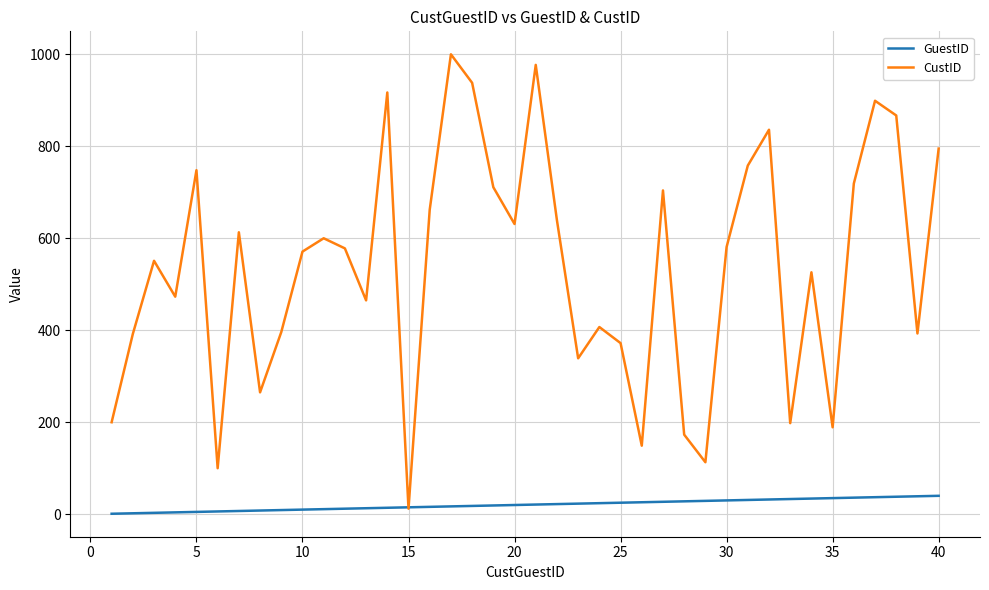

Which series ends up on top after the final intersection of CustID and GuestID?

CustID